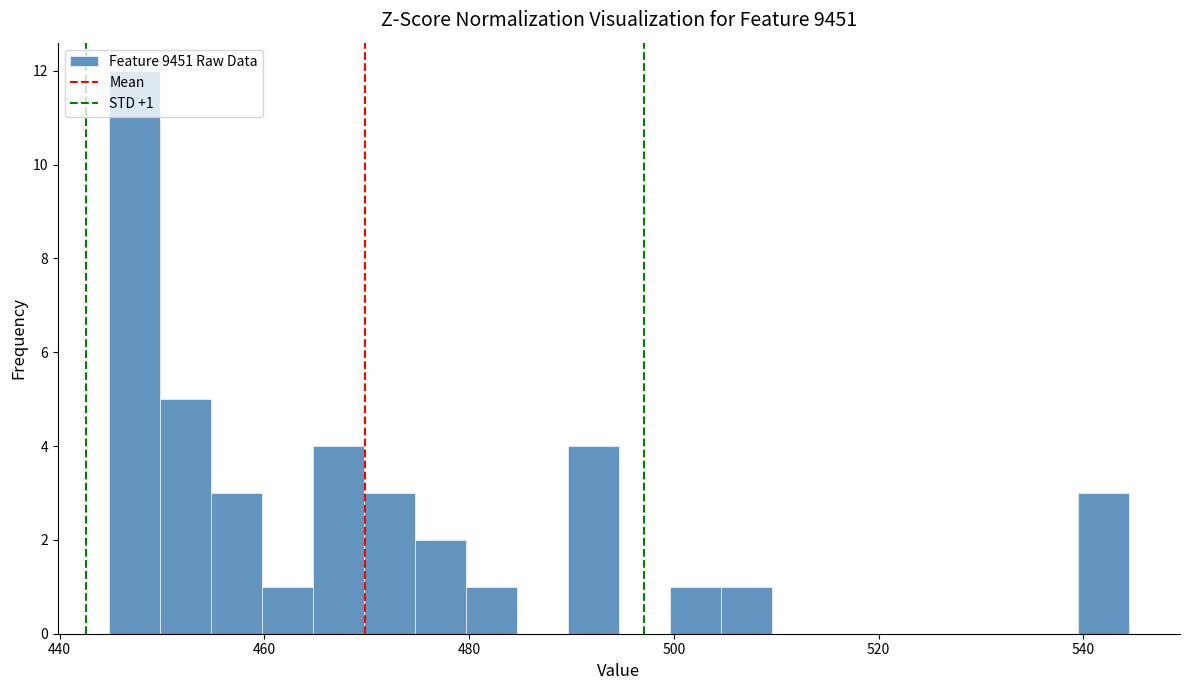

Around what value on the x-axis is the tallest bar? Give the approximate position of its centre, as read against the axis.

448